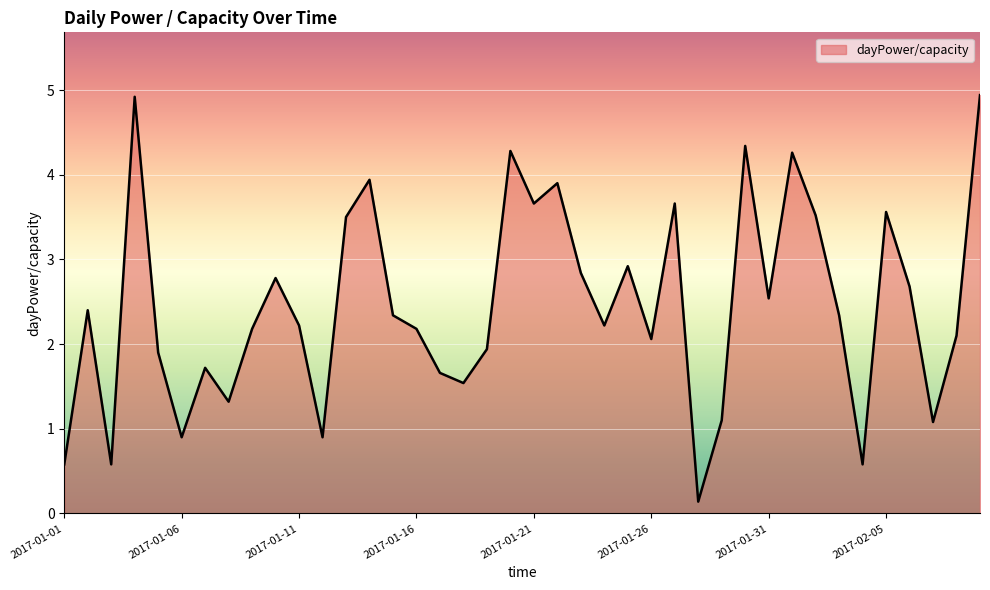

What is the average value?

2.5